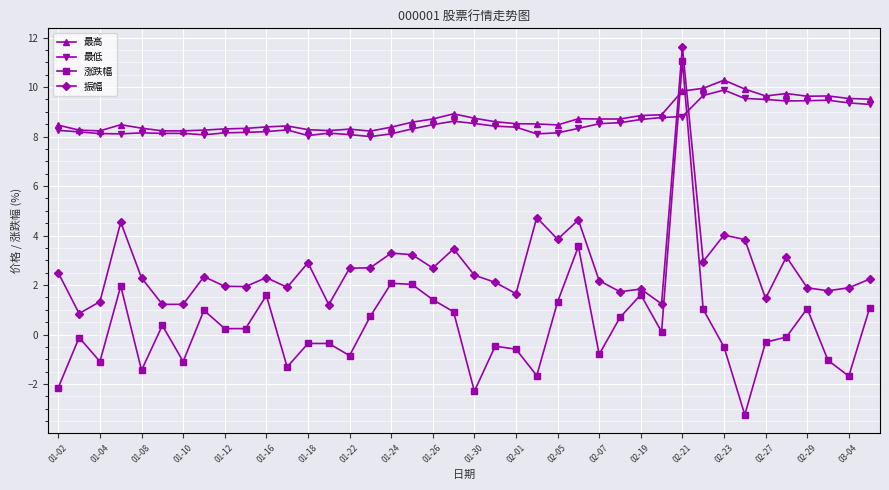

What is the difference between the maximum and minimum values in the 振幅 series?

10.8